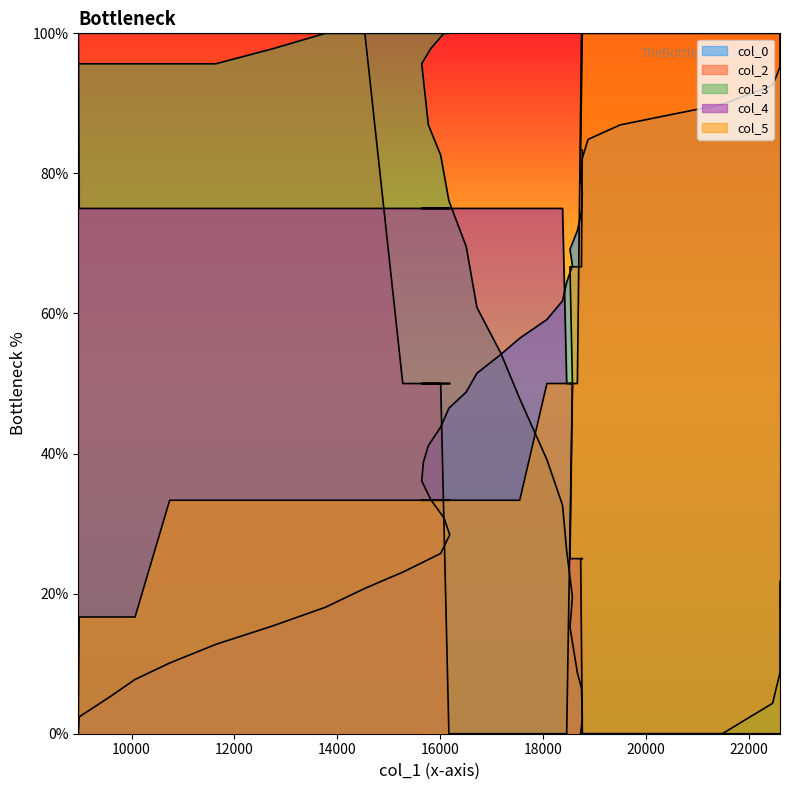

Rank the series by their maximum value, from lowest to highest.

col_0, col_2, col_3, col_4, col_5